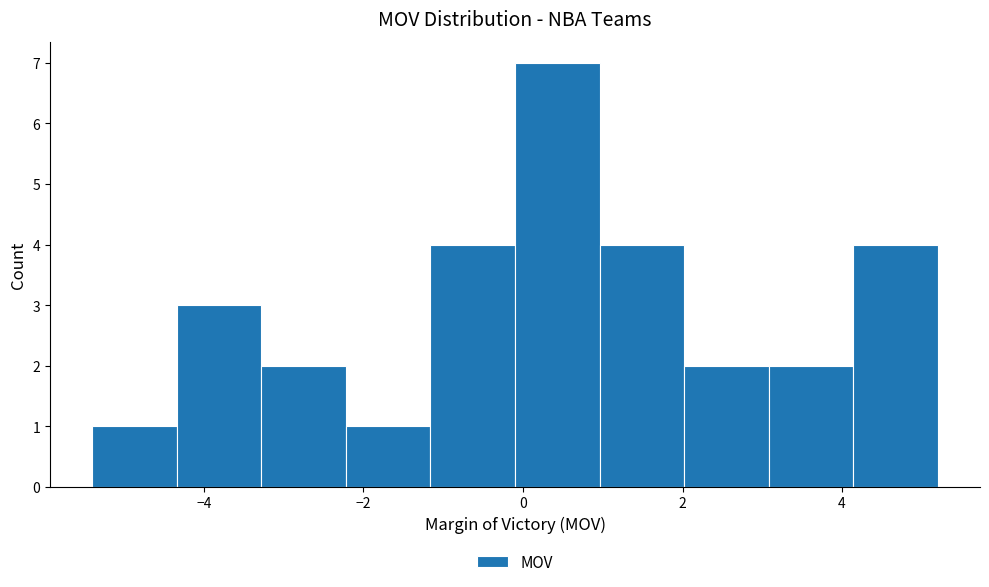

Reading left to right, list every bar in this chart as the range it spans on the x-axis followed by its height. Neither the bar edges nor the heights are printed on the chart, so give them approximately, as read against the axes.

-5.40 to -4.34: 1
-4.34 to -3.28: 3
-3.28 to -2.22: 2
-2.22 to -1.16: 1
-1.16 to -0.10: 4
-0.10 to 0.96: 7
0.96 to 2.02: 4
2.02 to 3.08: 2
3.08 to 4.14: 2
4.14 to 5.20: 4